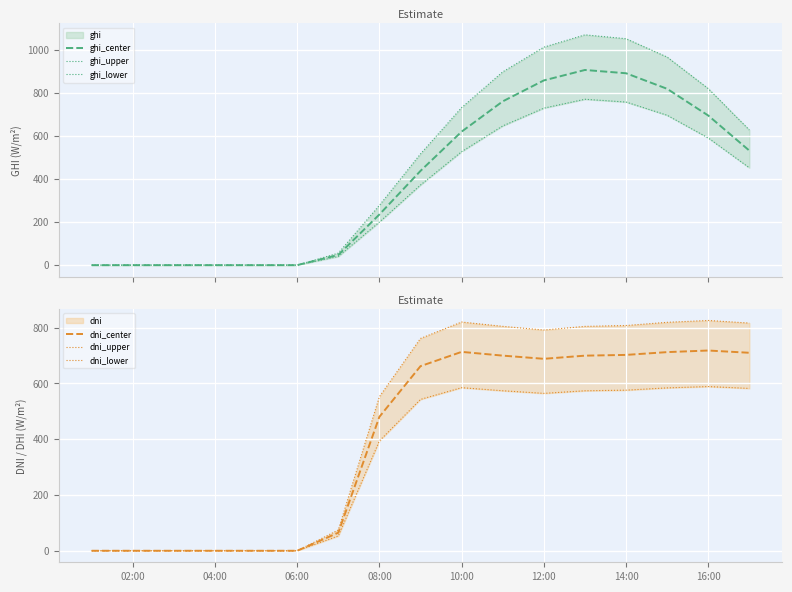

True or false: dni_center has a value of 0.0 at 04:00.

True